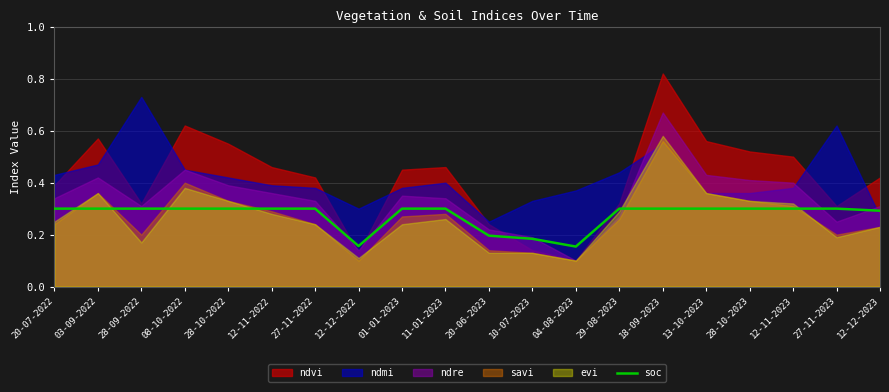

The soc series shows 0.3 at 12-11-2023. True or false?

True